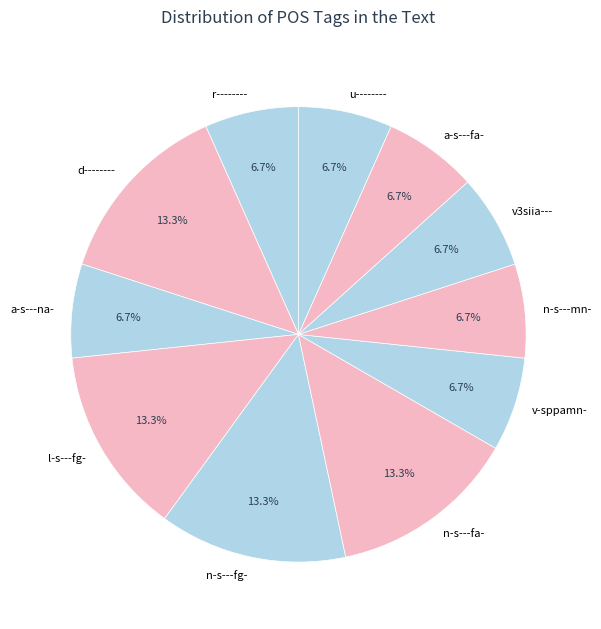

Count the number of slices in the pie.

11